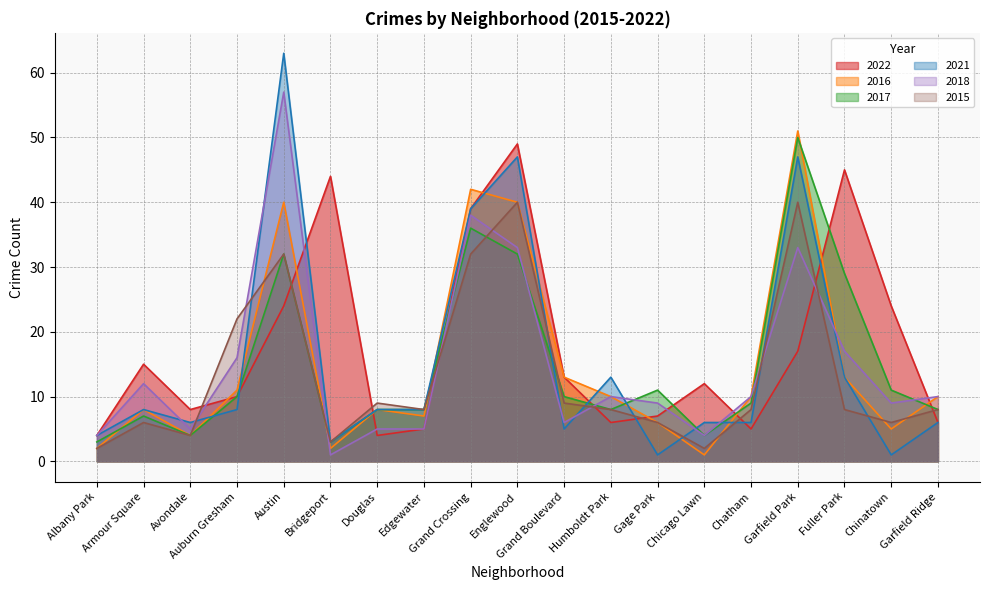

How many series are shown in this chart?

6